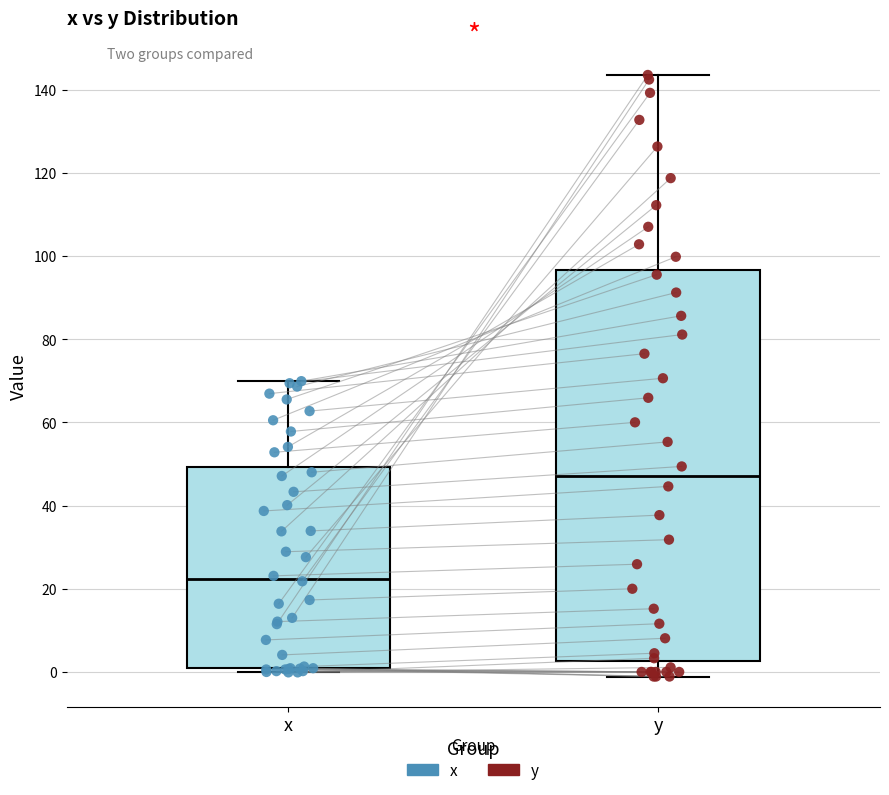

Reading left to right, read every box against the y-axis: the position of its median line, the range the box covers, and the ends of its whiskers. The values are not printed on the chart, so give them approximately, as read against the axis.

x: median 22, box 0 to 50, whiskers 0 (just below the box's lower edge) to 70
y: median 48, box 2 to 96, whiskers -2 to 144